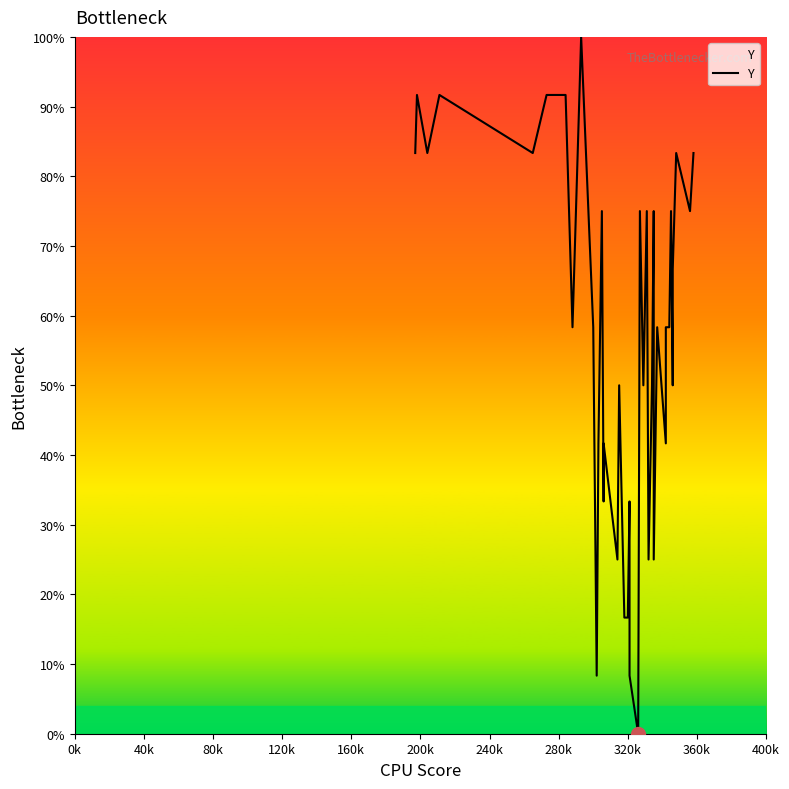

How many values are above zero?

39